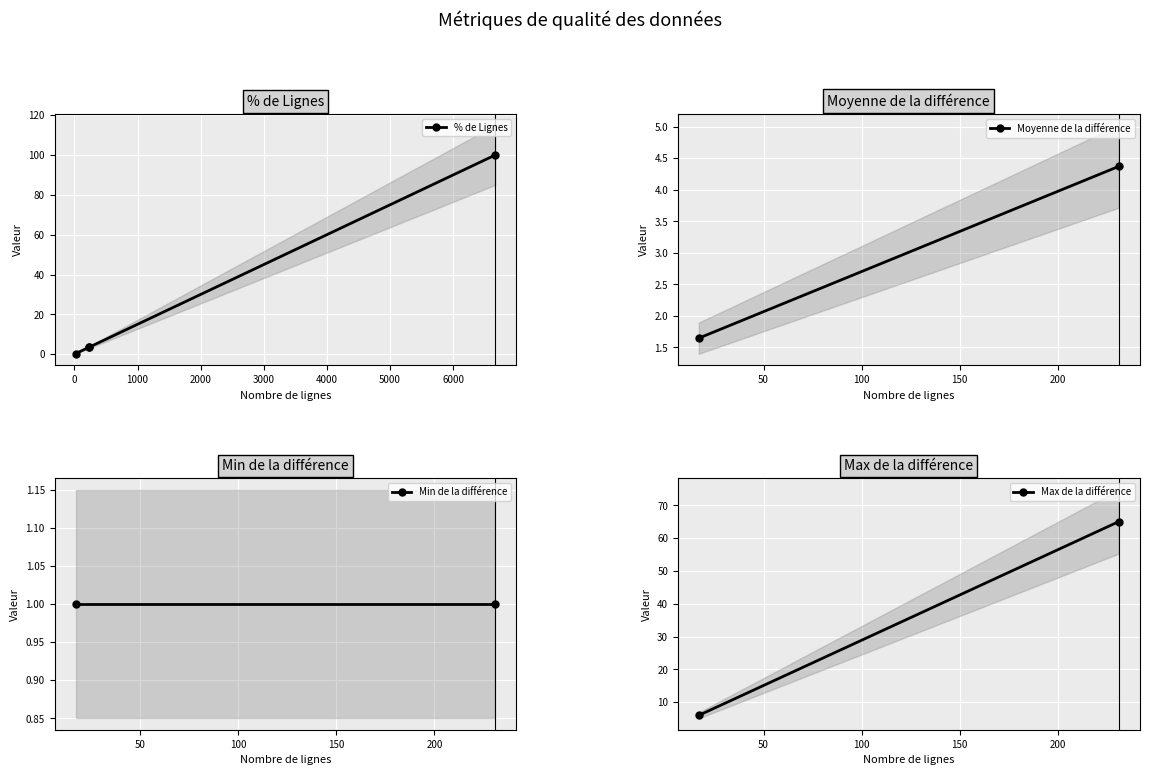

How many data points are above 3?

3